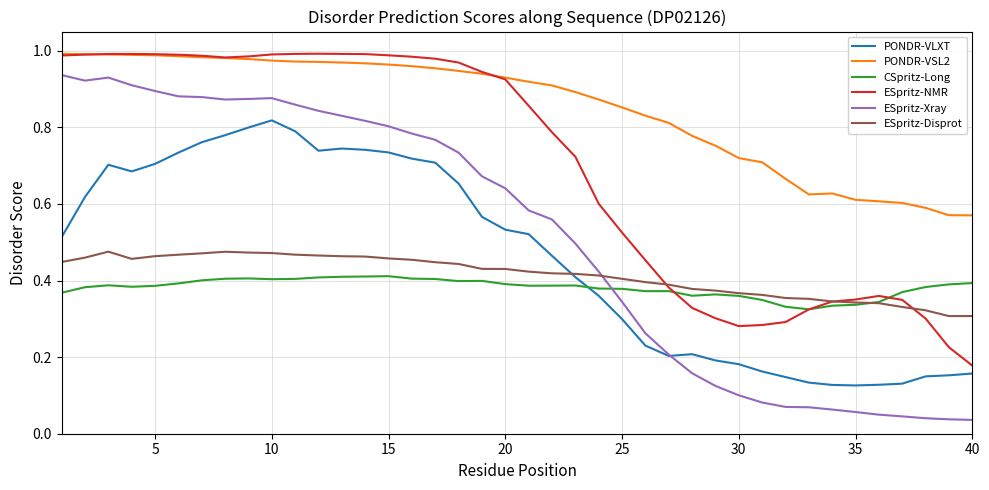

Which series has the largest range (max minus min)?

ESpritz-Xray